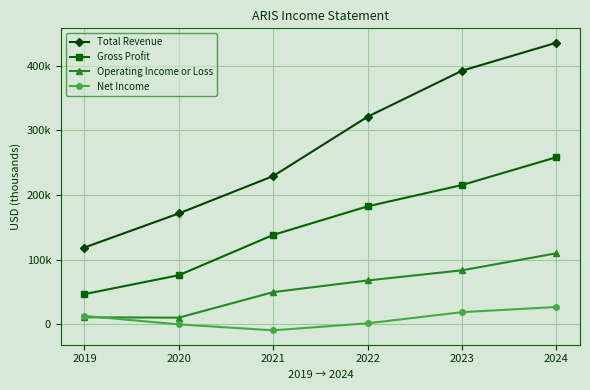

Reading left to right, list all the values displayed in this chart.

Total Revenue: 2019=118800	2020=171500	2021=229300	2022=321000	2023=392100	2024=435400
Gross Profit: 2019=46800	2020=76000	2021=138300	2022=182500	2023=215400	2024=258400
Operating Income or Loss: 2019=11000	2020=10400	2021=49900	2022=67900	2023=83600	2024=109900
Net Income: 2019=13100	2020=0	2021=-9200	2022=1700	2023=18900	2024=26900